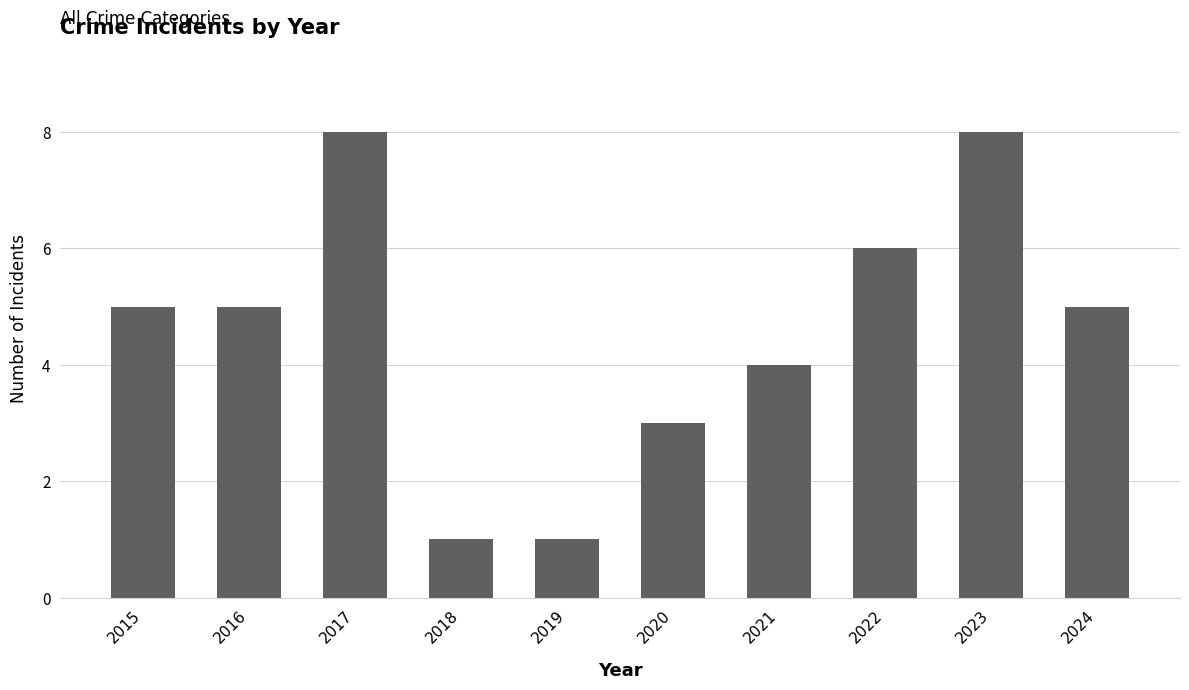

Reading right to left, what are all the values shown in this chart?

2024=5	2023=8	2022=6	2021=4	2020=3	2019=1	2018=1	2017=8	2016=5	2015=5